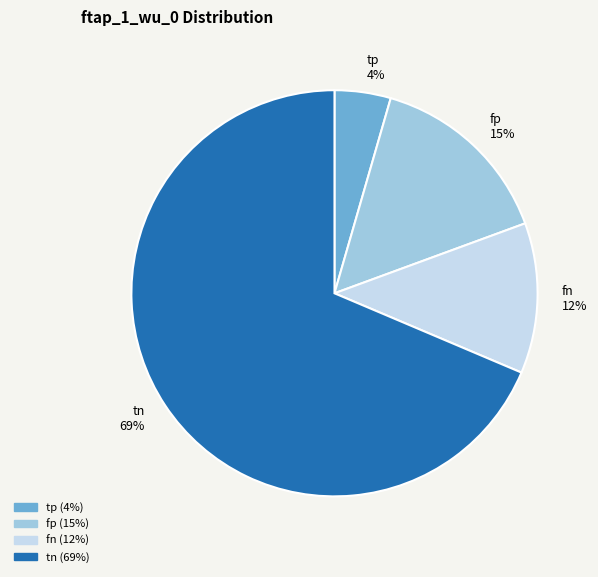

The tp slice represents 4% of the pie. True or false?

True